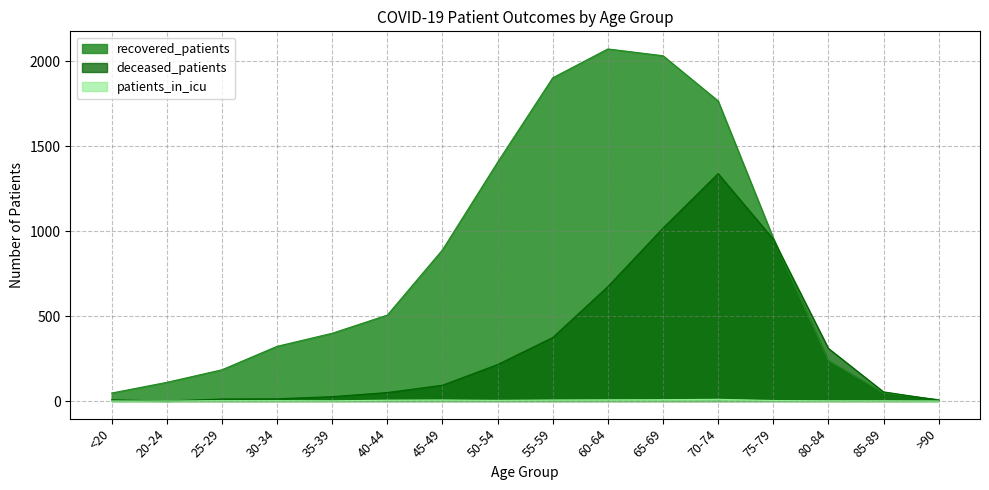

How many lines are shown in the chart?

3